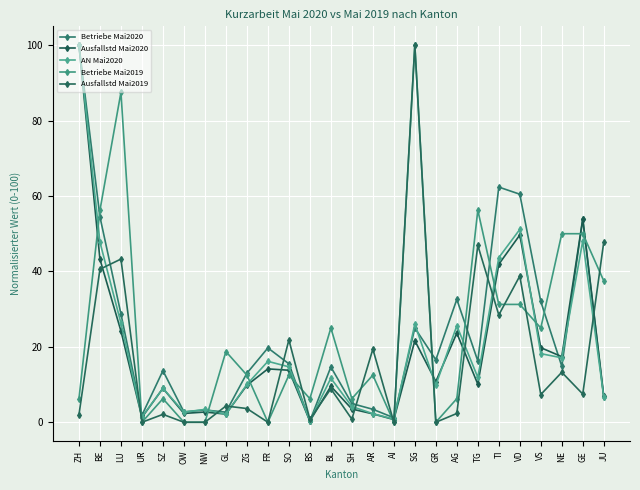

After their last crossing, which series has the higher values: Betriebe Mai2019 or Betriebe Mai2020?

Betriebe Mai2019